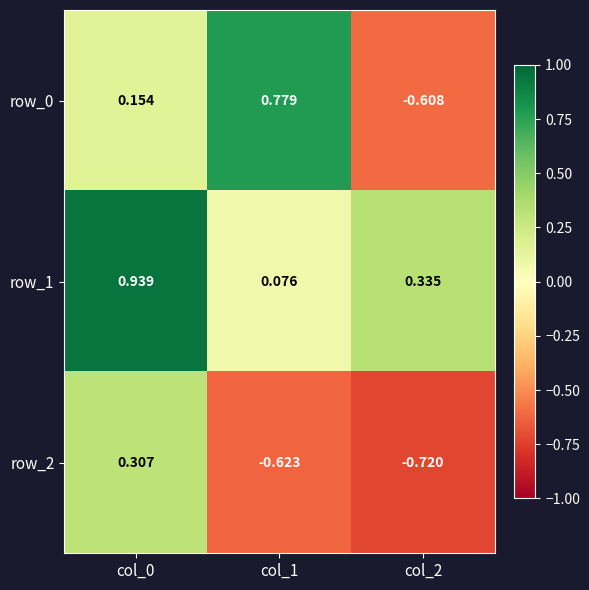

Rank the series by their average value, from highest to lowest.

row_1, row_0, row_2